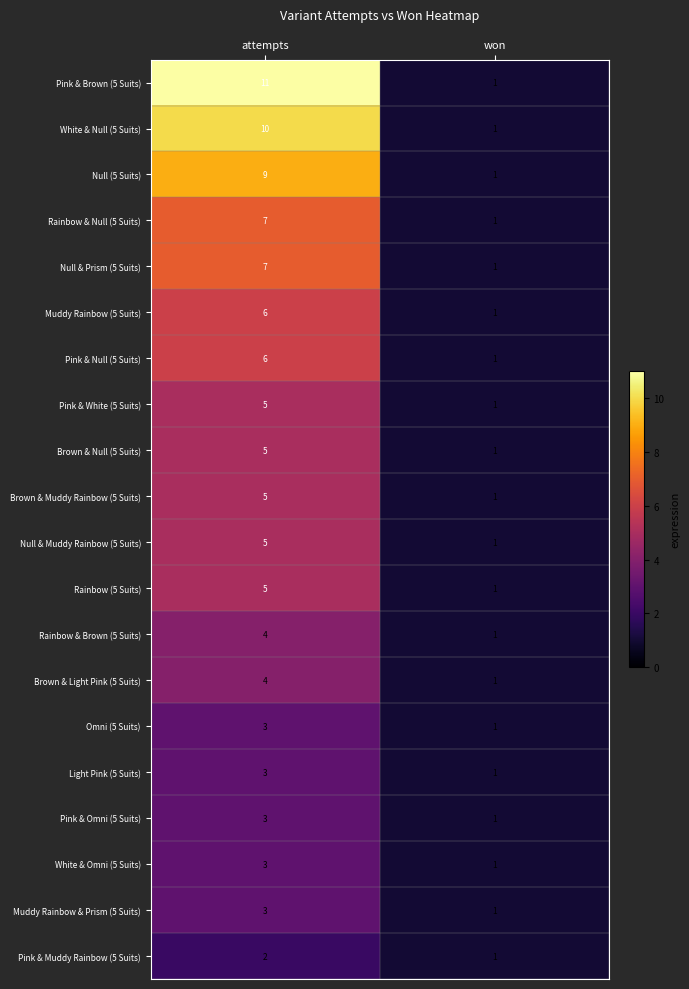

True or false: White & Null (5 Suits) has a value of 16 at attempts.

False